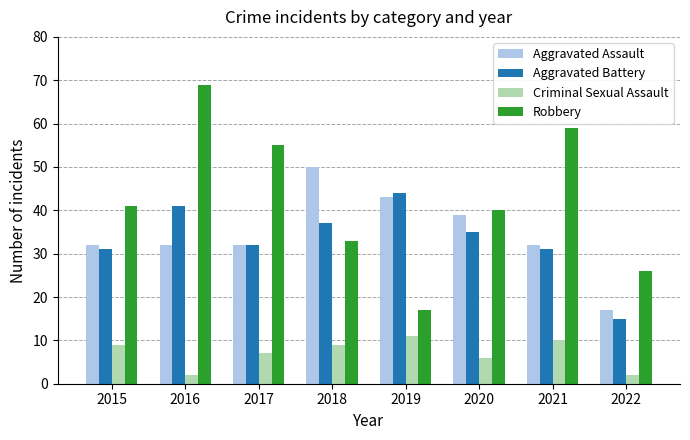

Between 2015 and 2020, which series saw the biggest shift?

Aggravated Assault